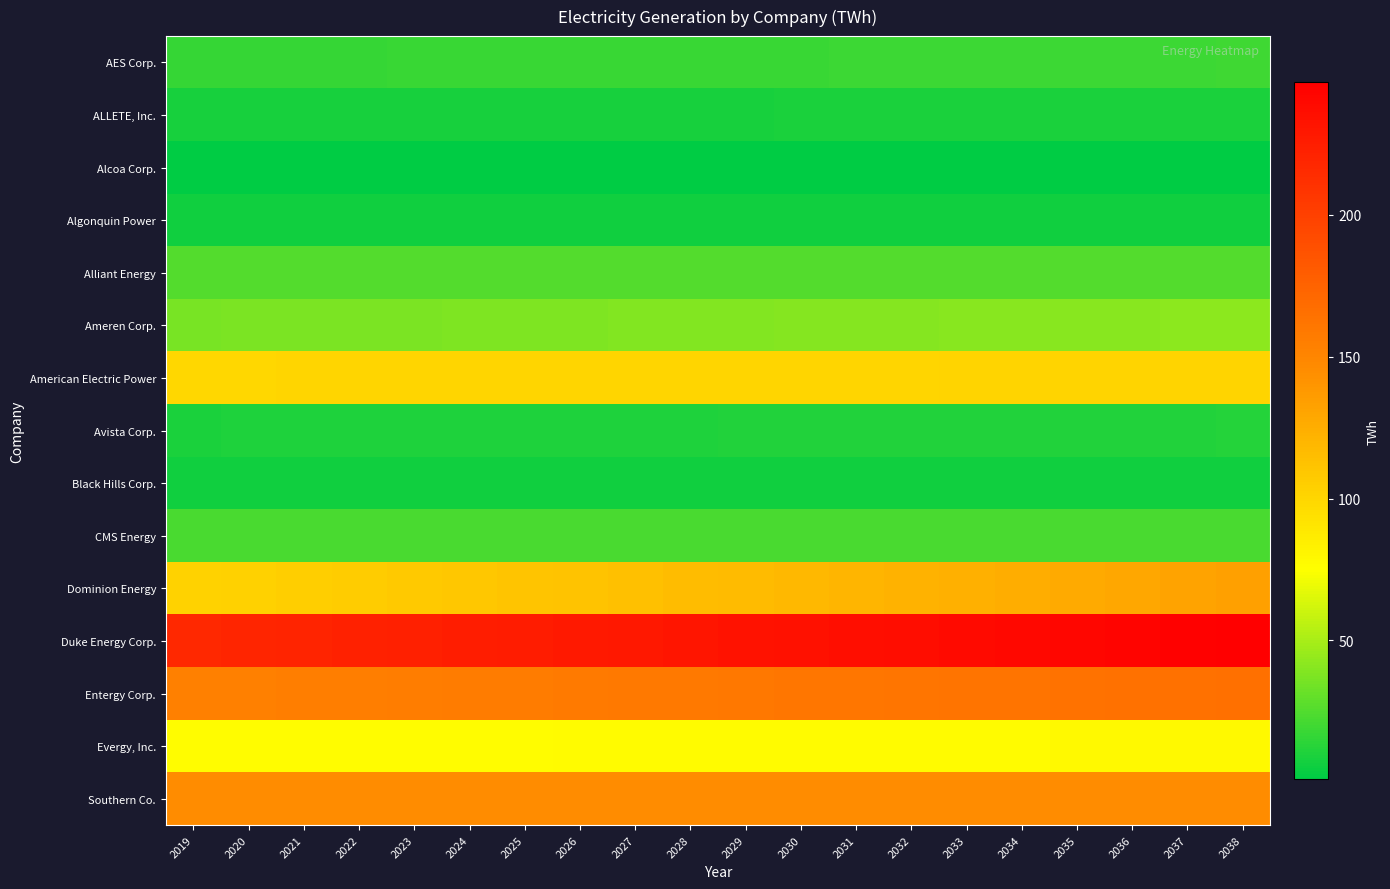

At which category is the sum across all series the highest?

2038